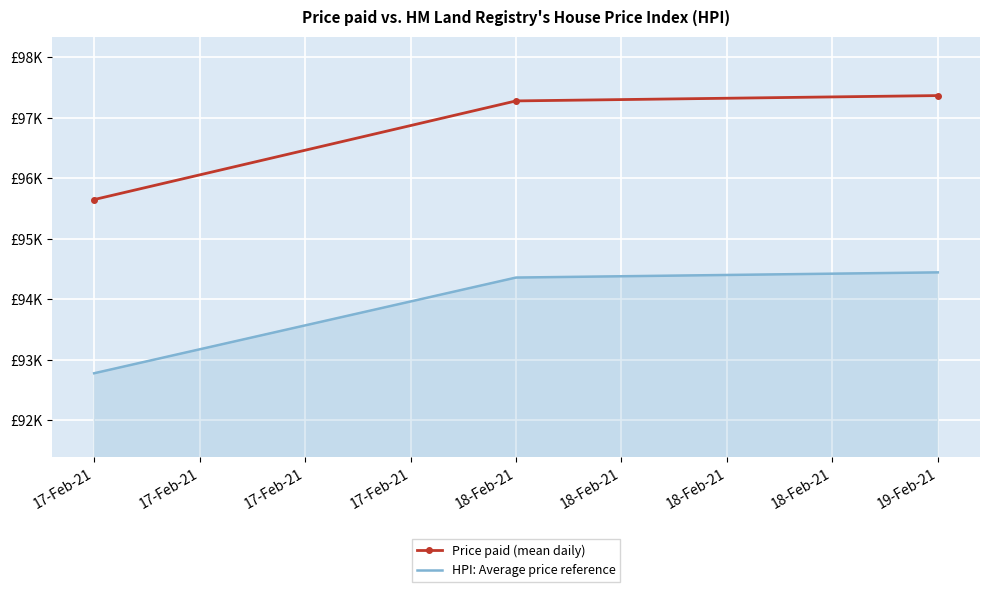

Reading right to left, transcribe all the data shown in this chart.

Price paid (mean daily): 97365.8	97277.6	95647.8
HPI: Average price reference: 94444.8	94359.2	92778.4